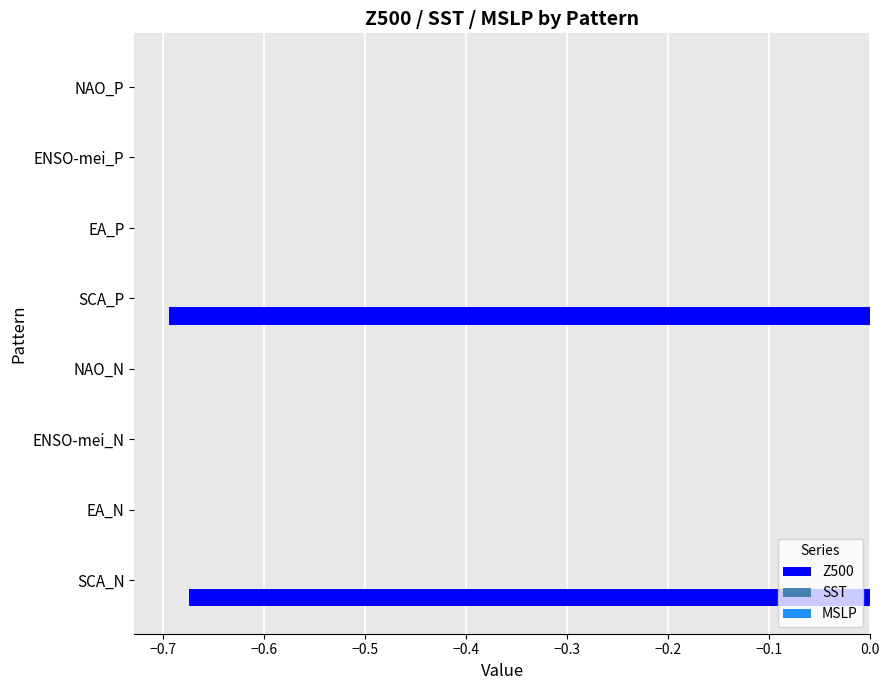

Is it true that the value at ENSO-mei_P is 0.0?

True